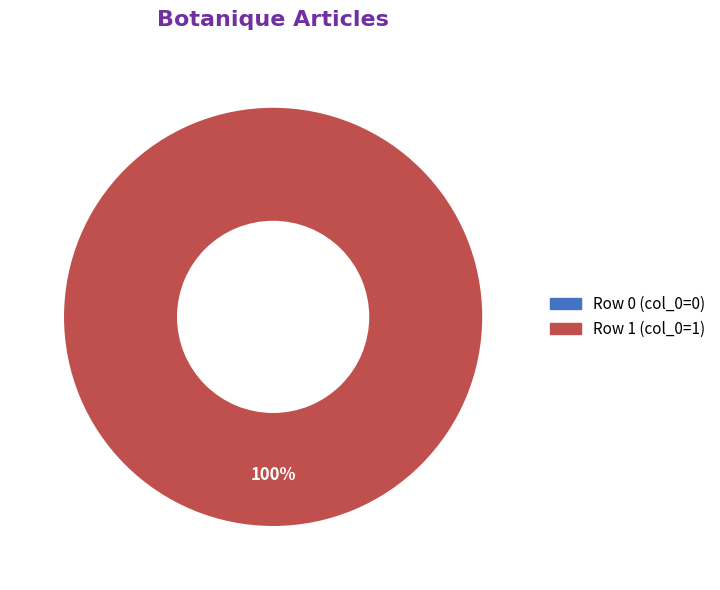

To the nearest percent, what is the combined percentage of Row 0 and Row 1?

100%